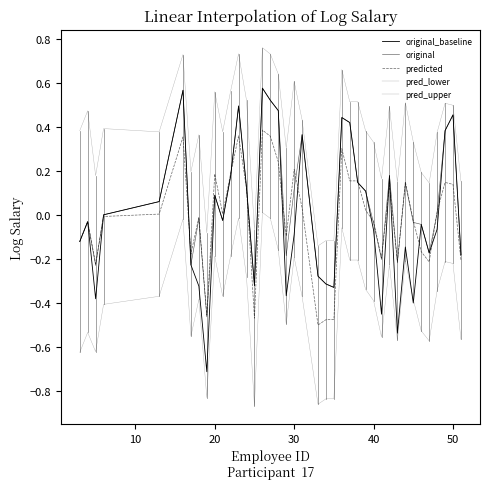

How many distinct data groups are displayed?

5